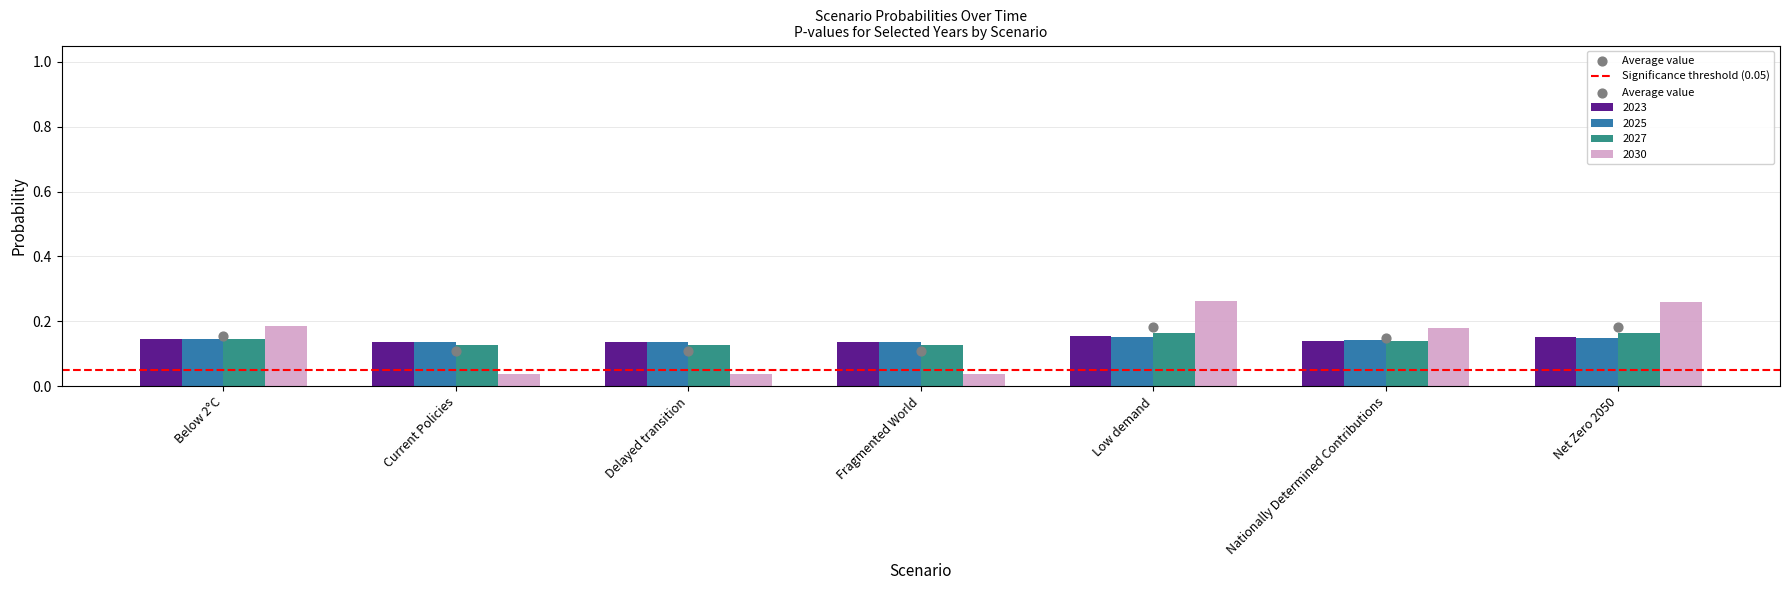

What is the total value across all series at Net Zero 2050?

0.7